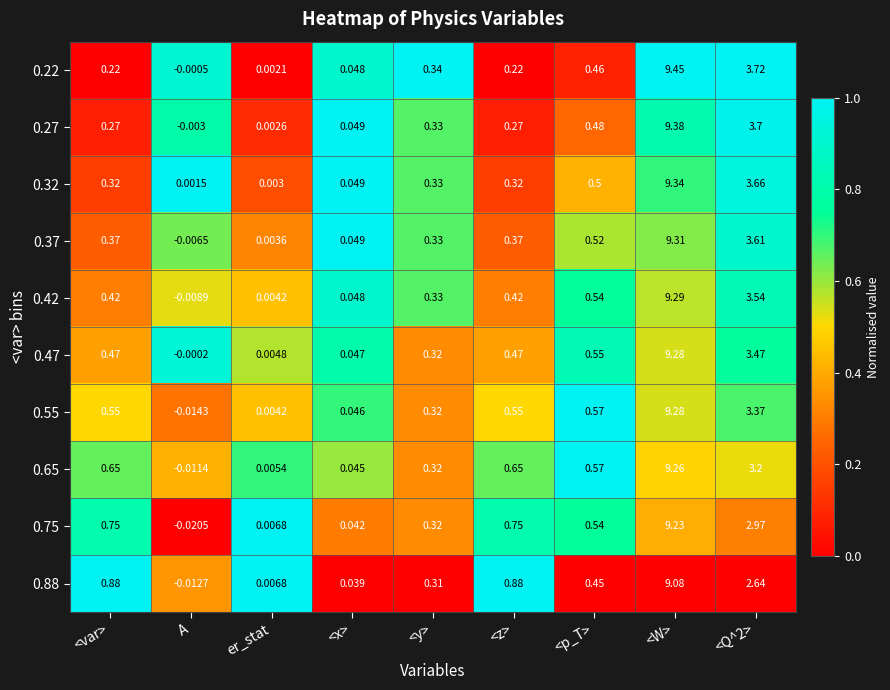

Where does the 0.22 series first go above 0?

<var>